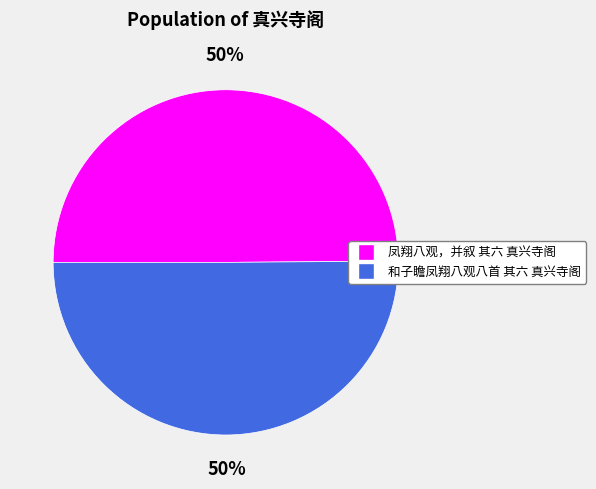

To the nearest percent, what is the combined percentage of 凤翔八观，并叙 其六 真兴寺阁 and 和子瞻凤翔八观八首 其六 真兴寺阁?

100%